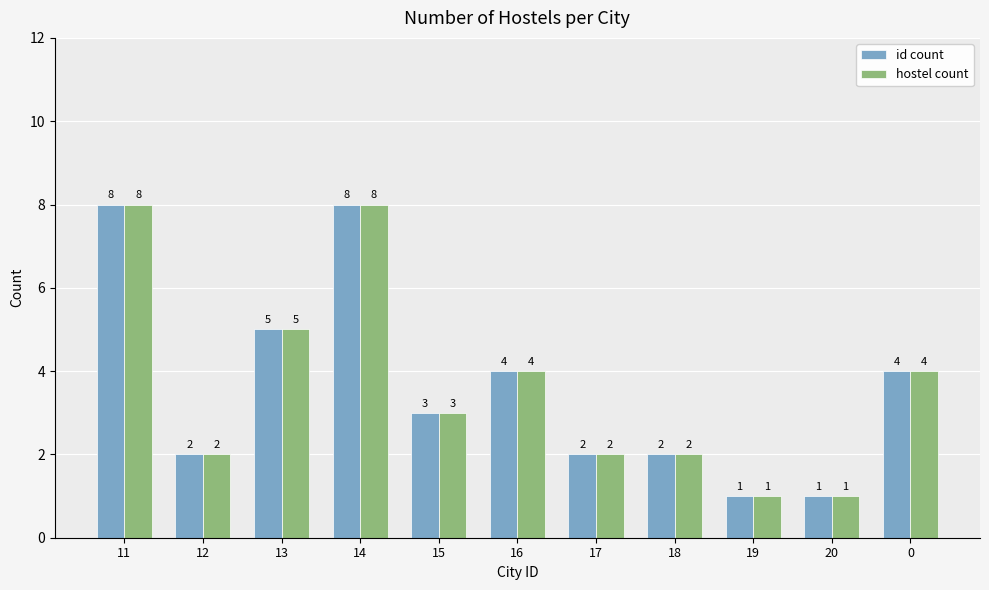

What is the difference between the id count values at 15 and 20?

2